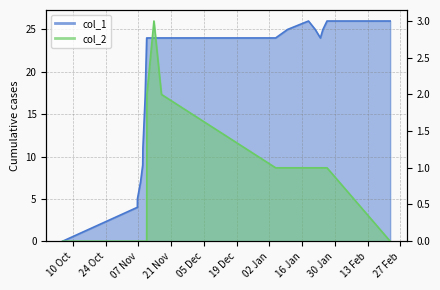

What is the sum of the col_2 values at 21 Nov and 13 Feb?

2